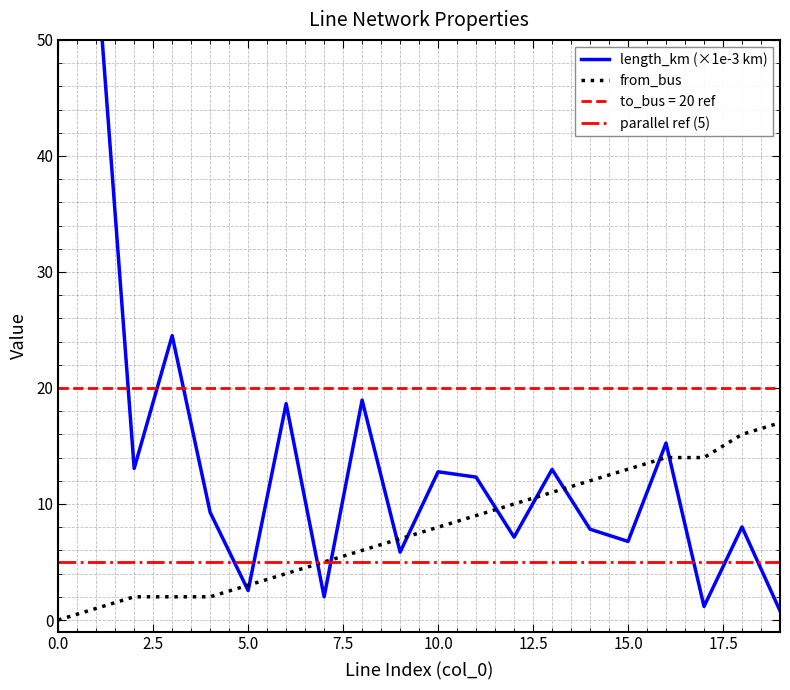

What value does the length_km series have at 16?

15.3